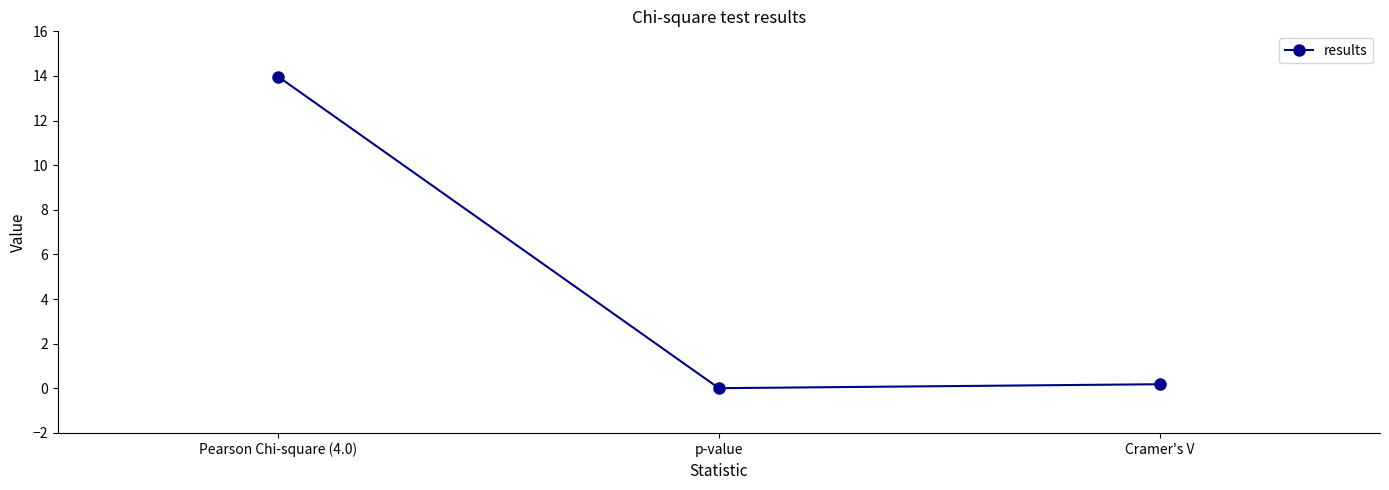

What is the approximate value at Pearson Chi-square (4.0)?

14.0